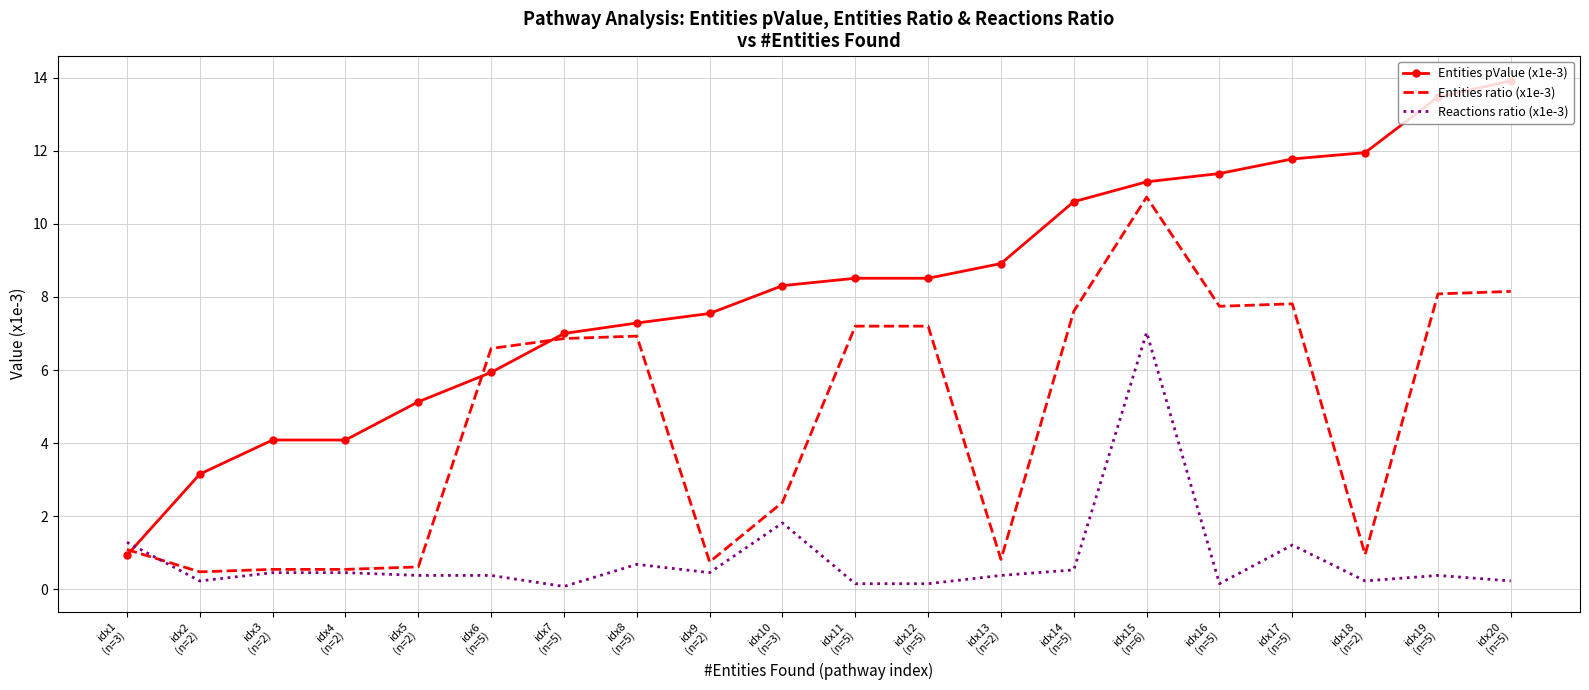

Which series has the largest range (max minus min)?

Entities pValue (x1e-3)